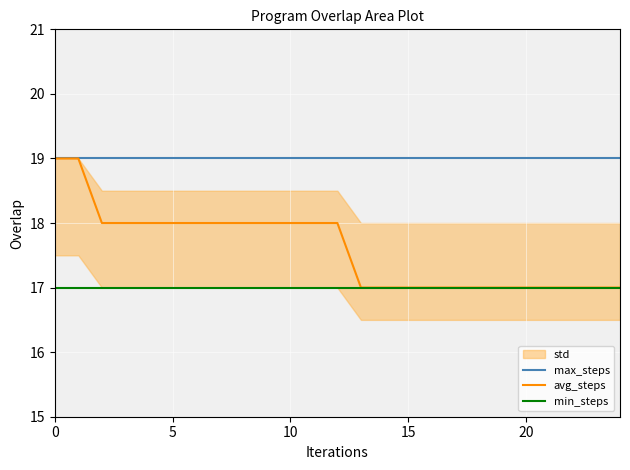

Reading left to right, extract all data points from this chart.

max_steps: 19	19	19	19	19	19	19	19	19	19	19	19	19	19	19	19	19	19	19	19	19	19	19	19	19
avg_steps: 19	19	18	18	18	18	18	18	18	18	18	18	18	17	17	17	17	17	17	17	17	17	17	17	17
min_steps: 17	17	17	17	17	17	17	17	17	17	17	17	17	17	17	17	17	17	17	17	17	17	17	17	17